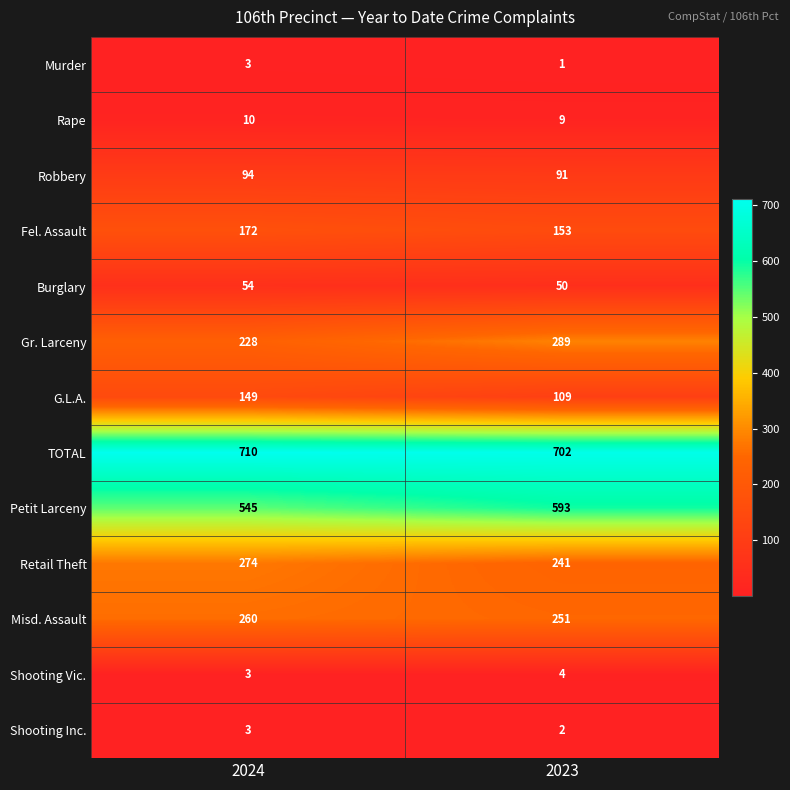

Which category has the highest value across all series?

2024